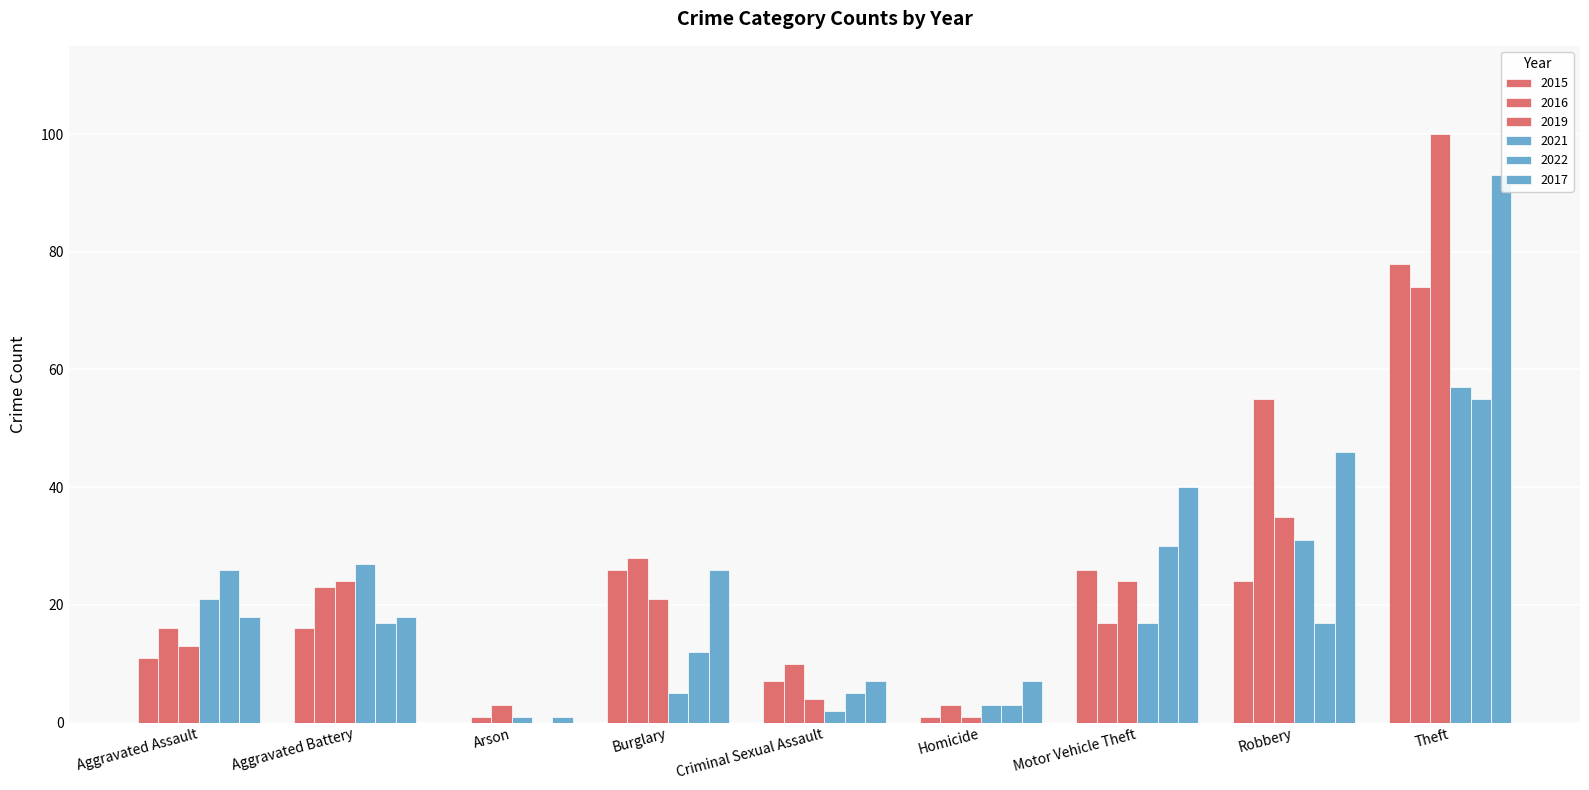

Reading right to left, list all the values displayed in this chart.

2015: 78	24	26	1	7	26	0	16	11
2016: 74	55	17	3	10	28	1	23	16
2019: 100	35	24	1	4	21	3	24	13
2021: 57	31	17	3	2	5	1	27	21
2022: 55	17	30	3	5	12	0	17	26
2017: 93	46	40	7	7	26	1	18	18